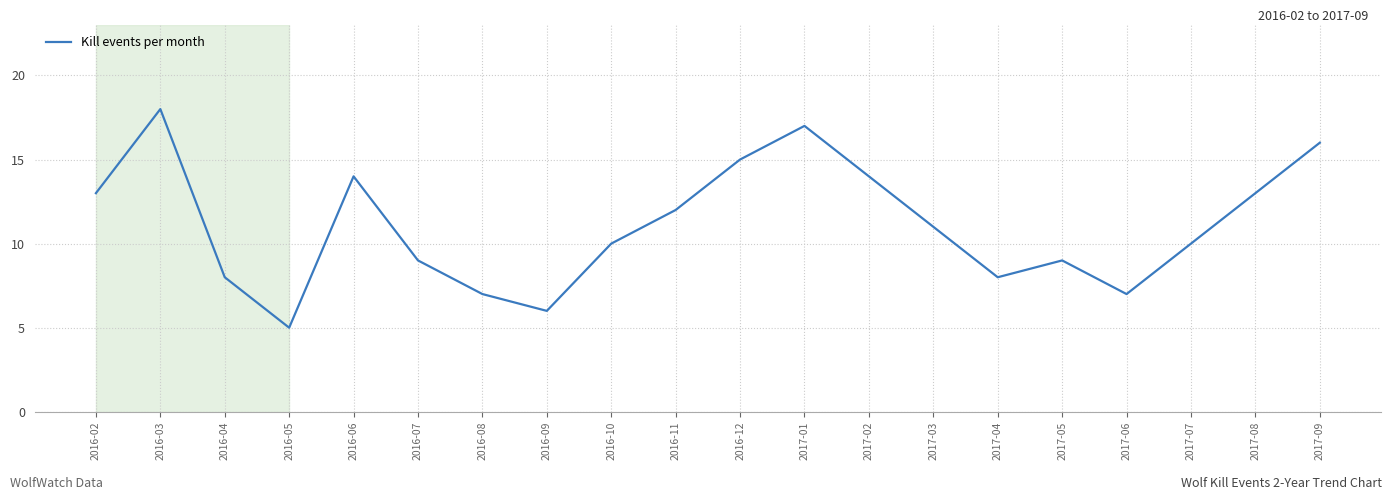

The value at 2016-03 is 18. True or false?

True